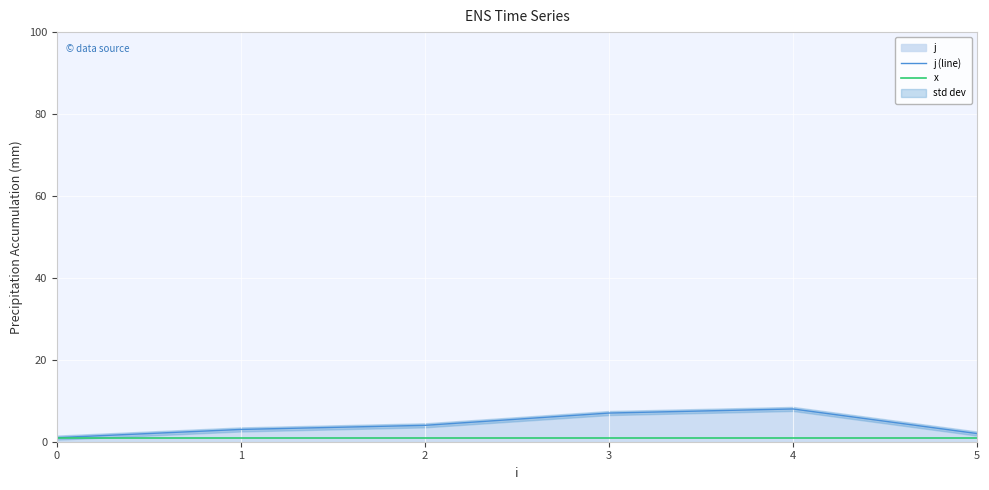

Reading left to right, transcribe all the data shown in this chart.

j (line): 0=1	1=3	2=4	3=7	4=8	5=2
x: 0=1	1=1	2=1	3=1	4=1	5=1